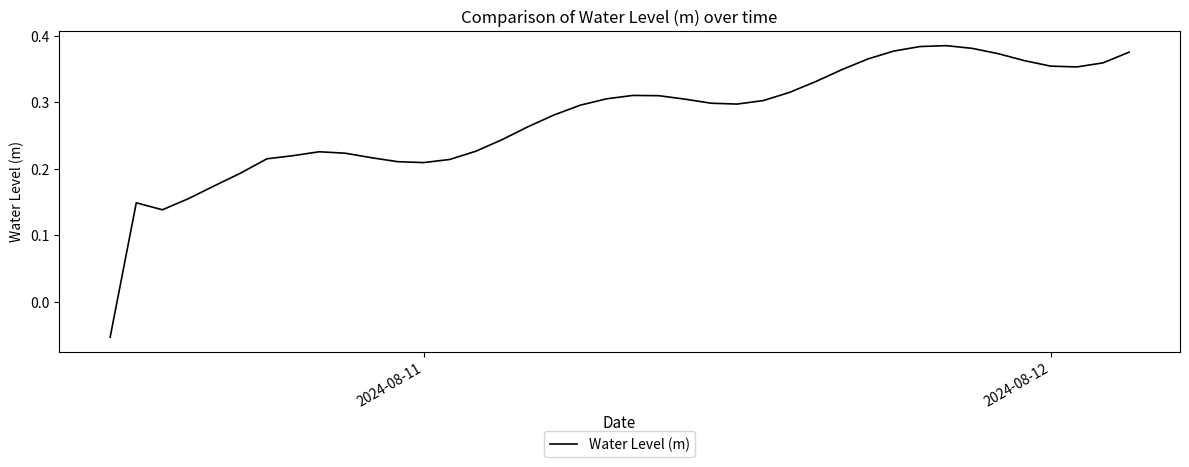

How many lines are shown in the chart?

1